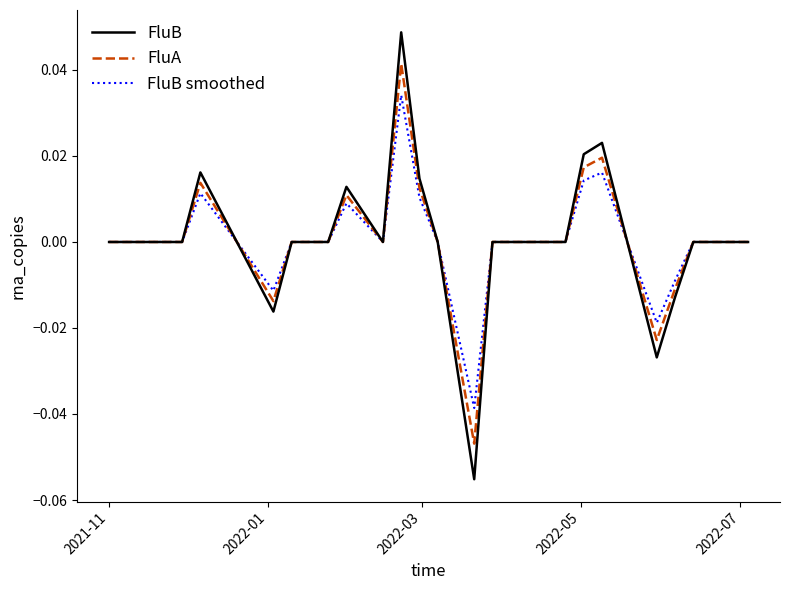

Which series ends up on top after the final intersection of FluB and FluA?

FluA